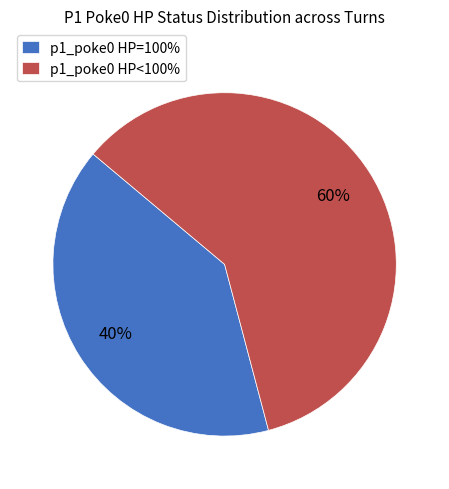

How many slices are in this pie chart?

2